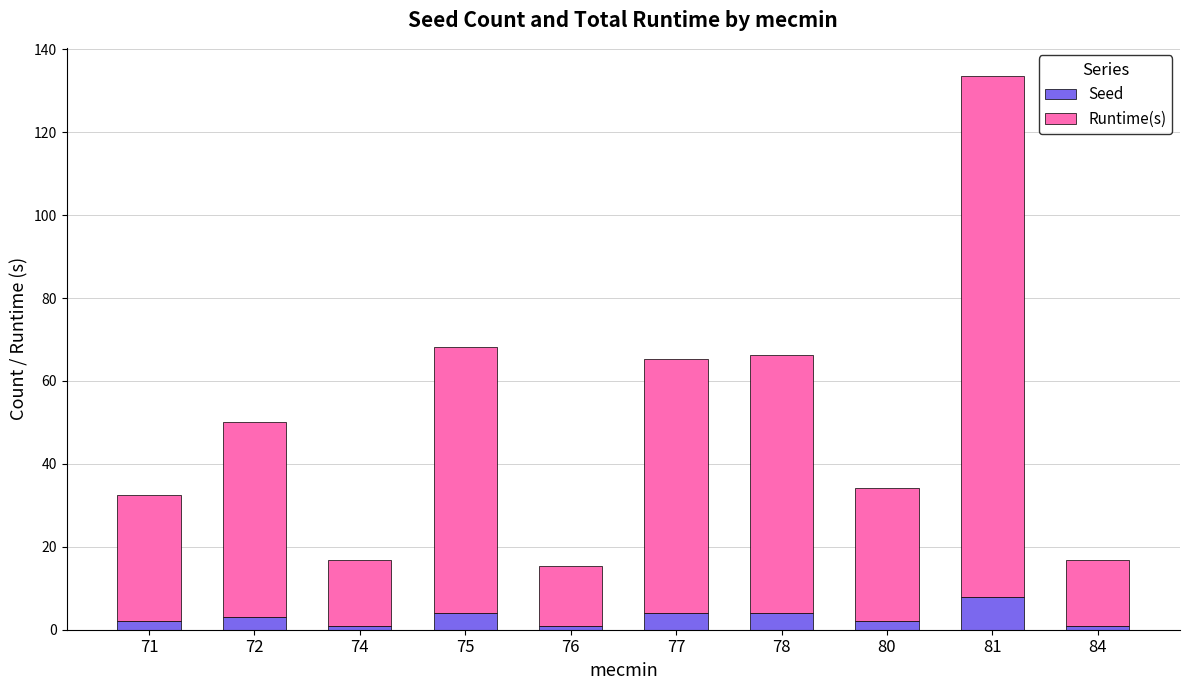

What is the average value of the Seed series?

3.0